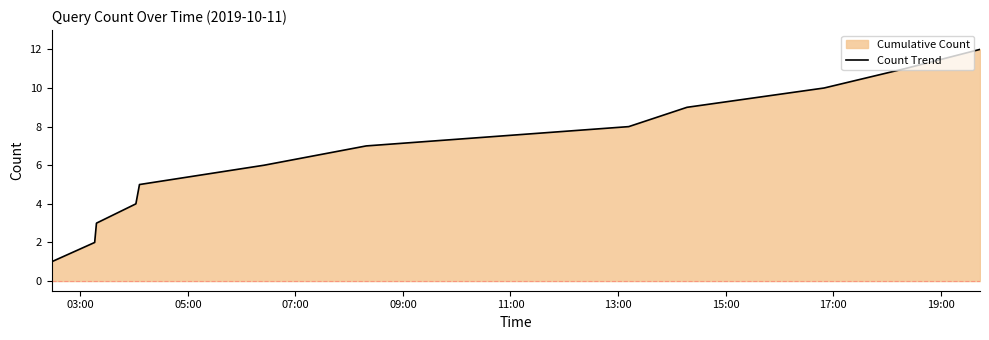

What is the greatest value displayed?

12